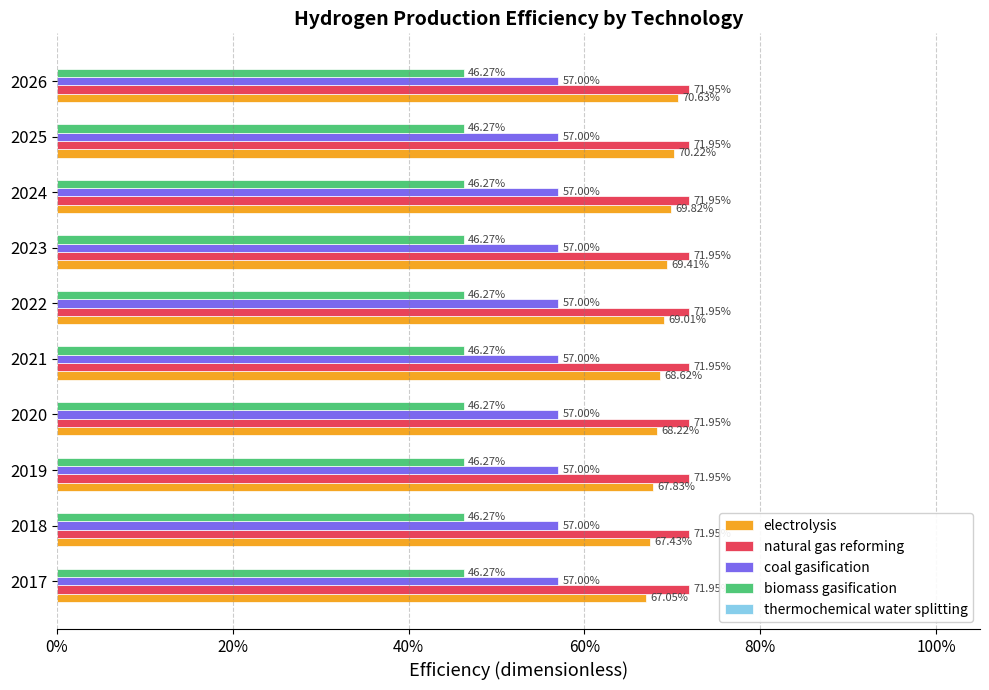

How many bars are there in each group?

5